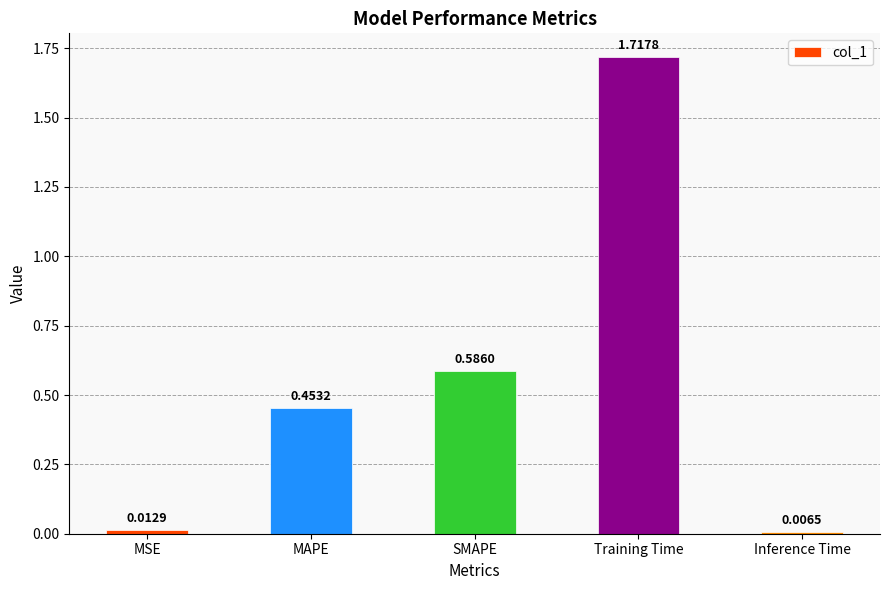

What is the change in value from Training Time to Inference Time?

-1.7